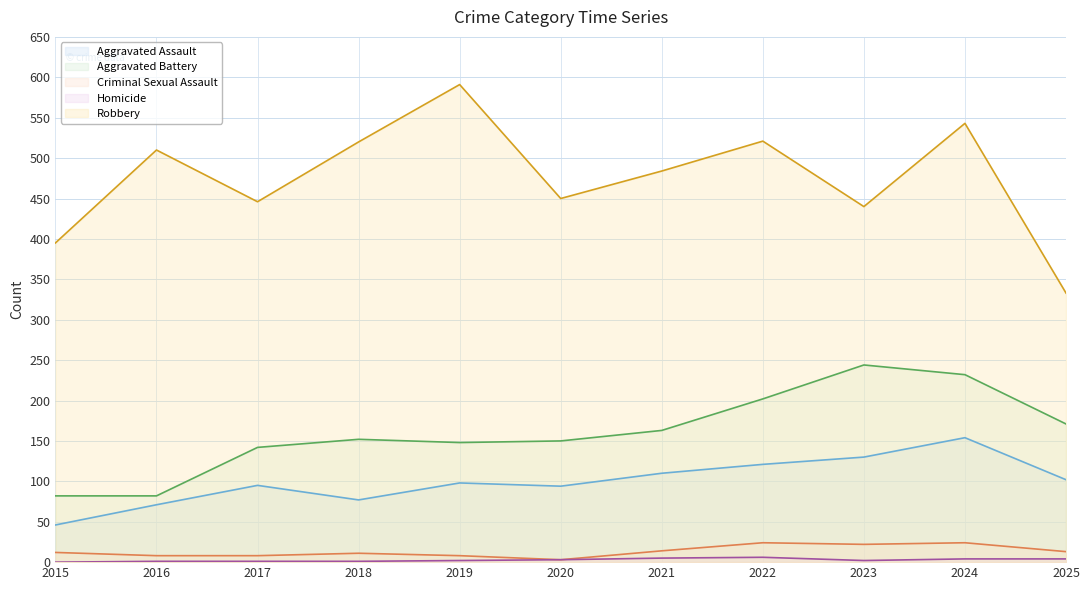

What are all the series names shown in the legend?

Aggravated Assault, Aggravated Battery, Criminal Sexual Assault, Homicide, Robbery